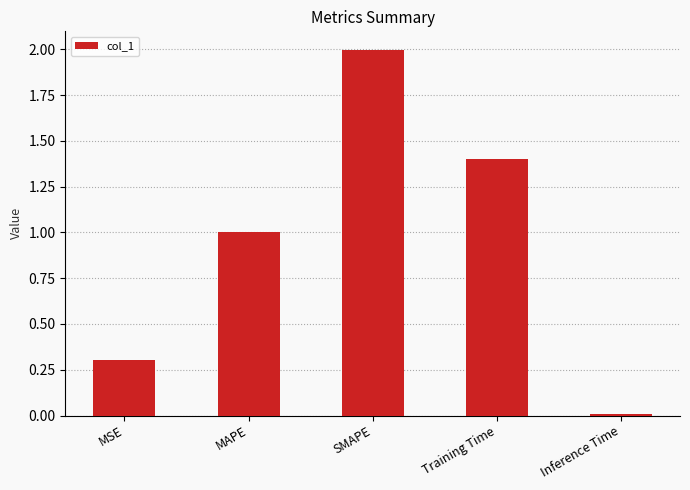

List the labels in order of value, smallest first.

Inference Time, MSE, MAPE, Training Time, SMAPE